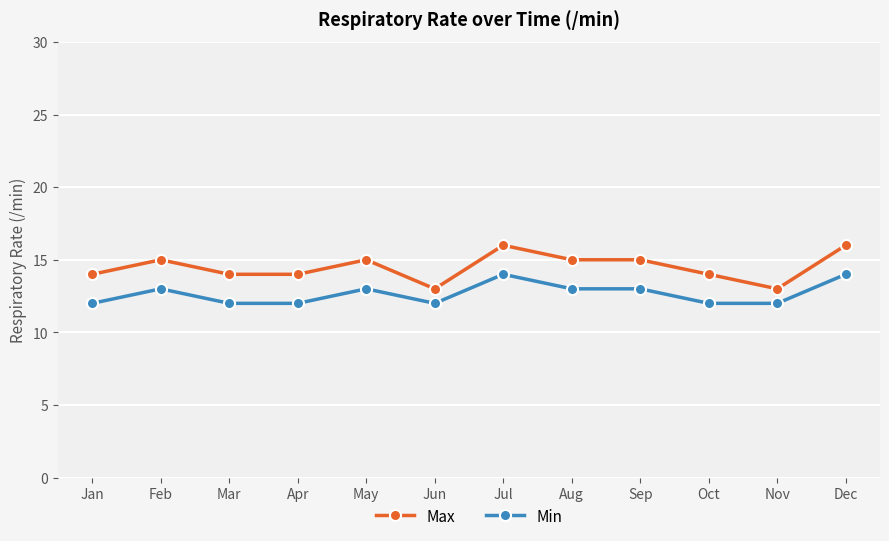

How many data points in Min are less than 13?

6